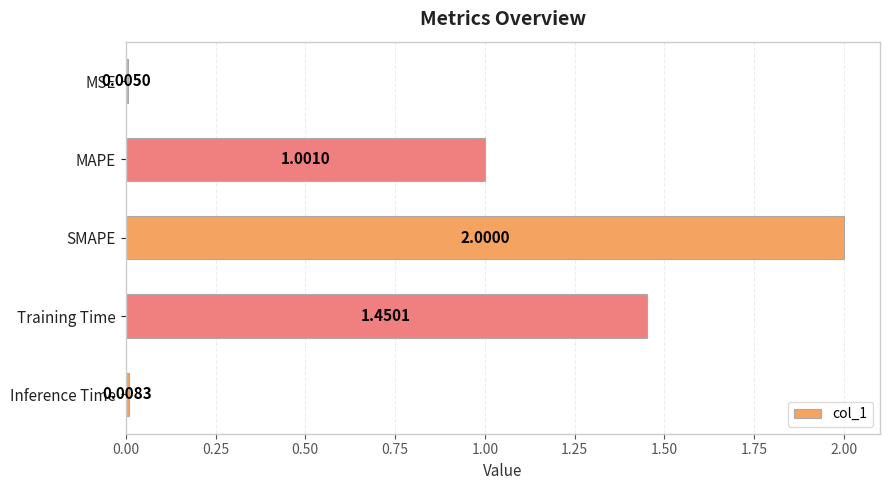

Does the chart contain stacked bars?

No